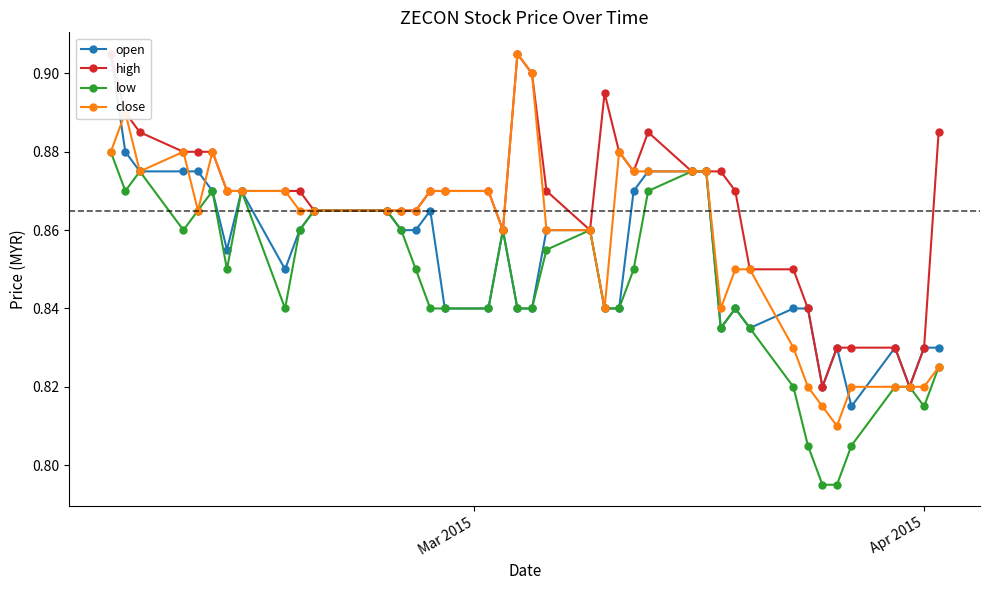

Count the low values in the range 0 to 1.

40